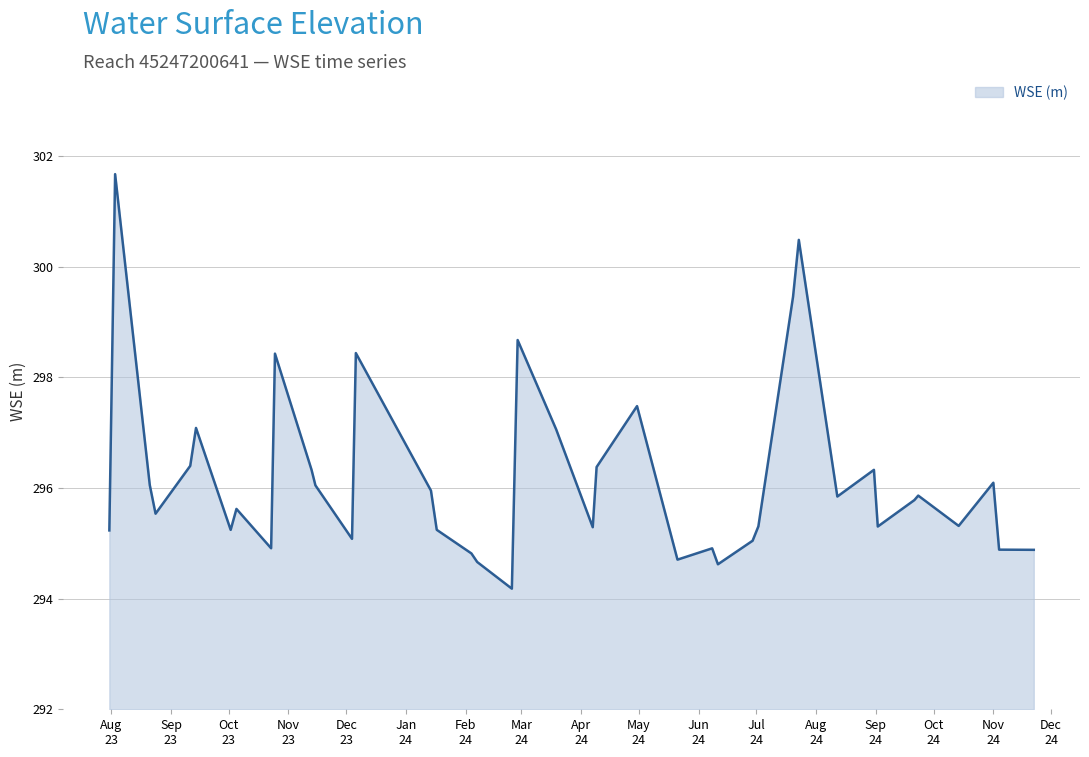

What is the maximum value shown in the chart?

301.7